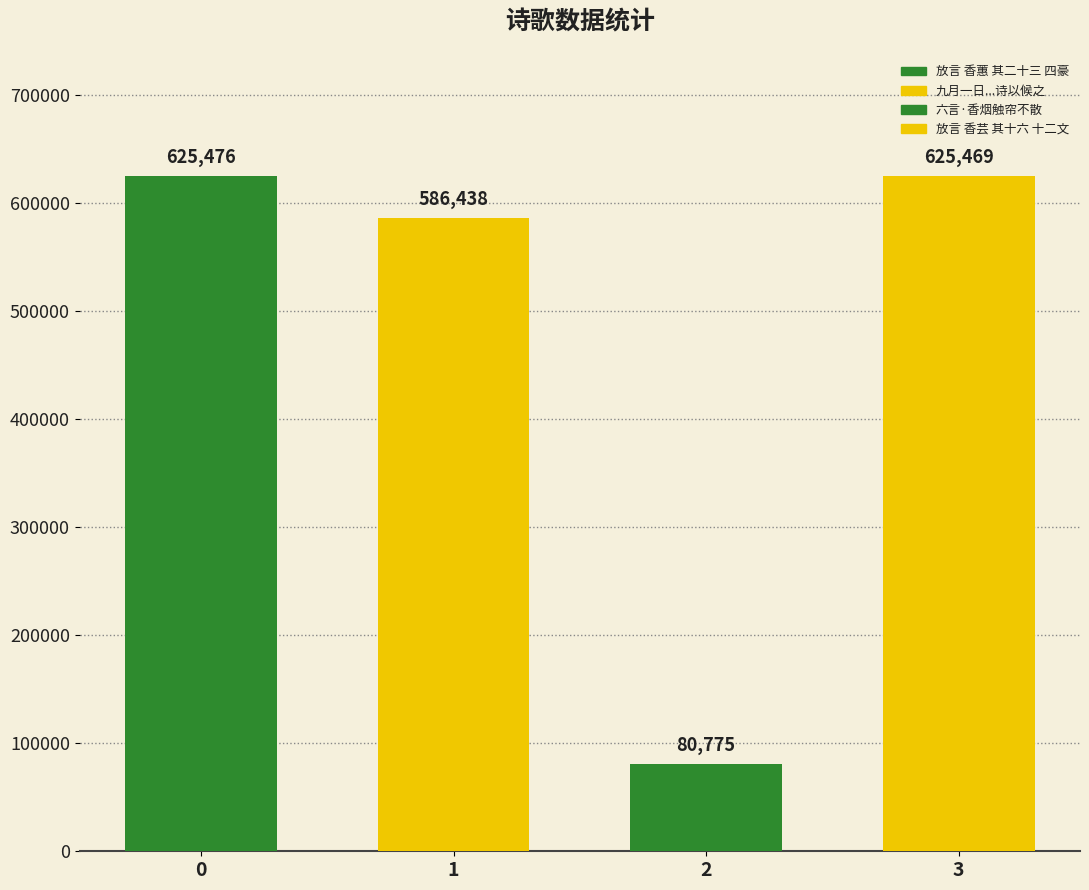

List the labels in order of value, largest first.

放言 香蕙 其二十三 四豪, 放言 香芸 其十六 十二文, 九月一日北上舟次漳门遇乡人周仲素自京师回且言香山郑时济当继至诗以候之, 六言·香烟触帘不散